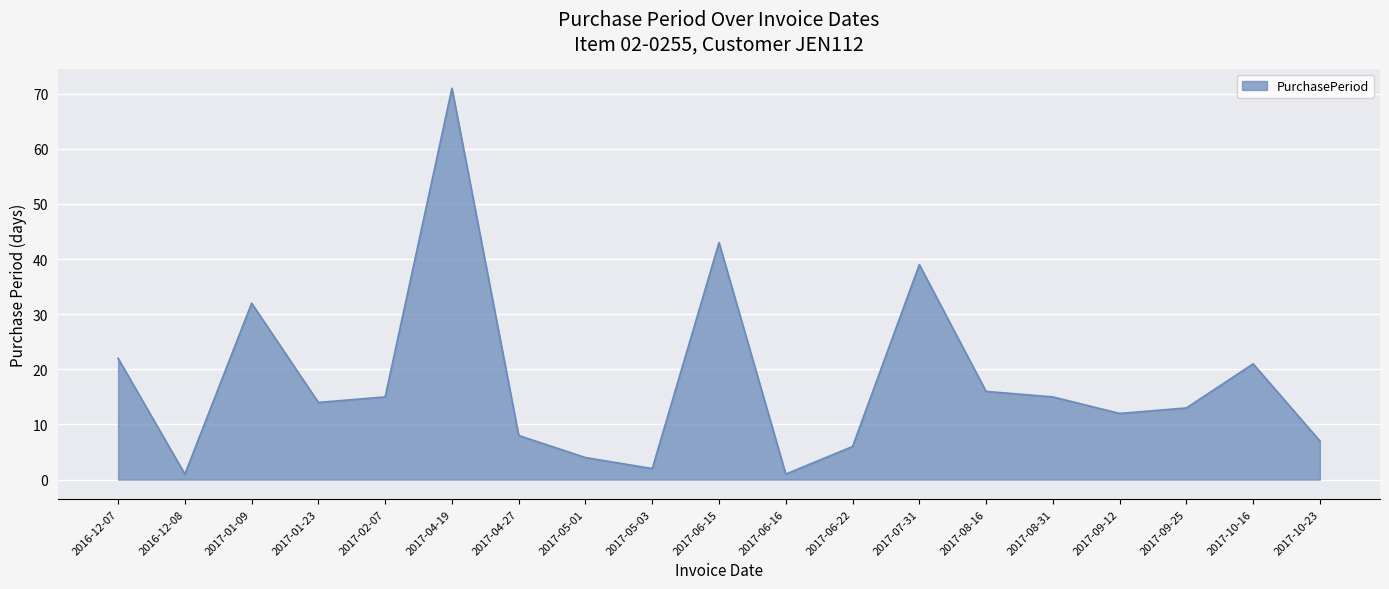

What is the difference between the maximum and minimum values?

70